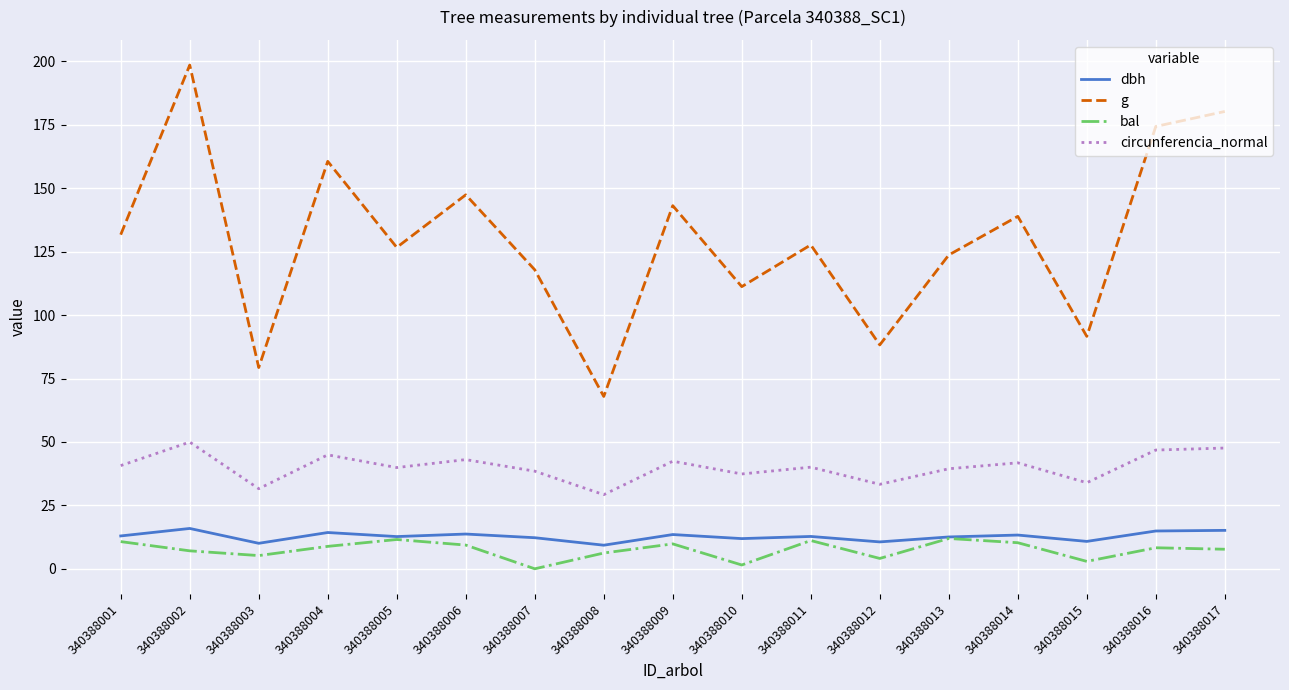

What is the difference between the highest and lowest values at 340388001?

121.0